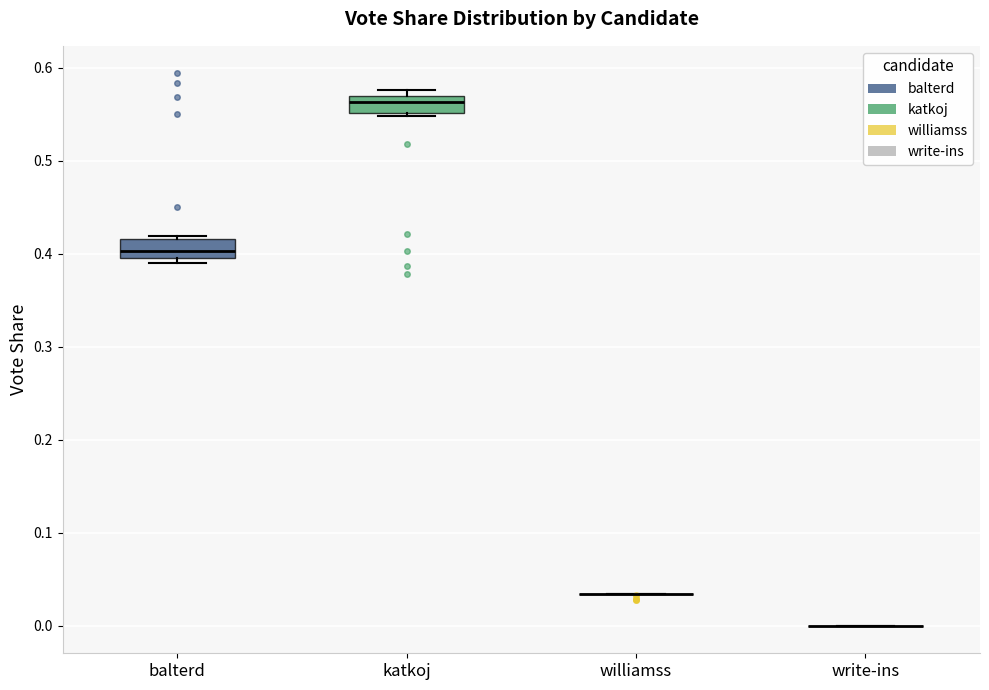

Reading left to right, transcribe this box plot: for each box, give where its median line is, the range the box spans, and where its two whiskers end, as read against the y-axis. The values are not printed on the chart, so give them approximately, as read against the axis.

balterd: median 0.40 (inside the box), box 0.40 to 0.42, whiskers 0.39 to 0.42 (just above the box's upper edge)
katkoj: median 0.56, box 0.55 to 0.57, whiskers 0.55 (just below the box's lower edge) to 0.58
williamss: box collapsed to a line at 0.03, whiskers 0.03 to 0.03
write-ins: box collapsed to a line at 0.00, whiskers 0.00 to 0.00